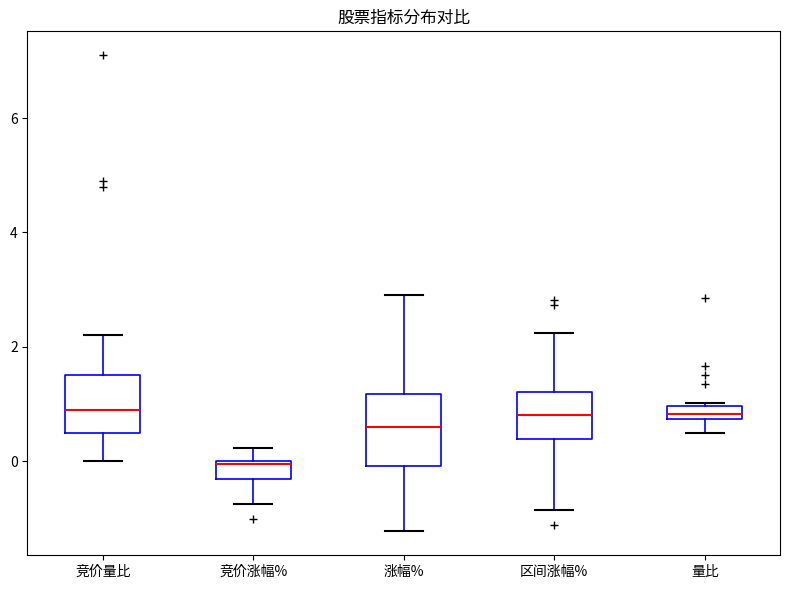

Which box's median line is the lowest?

竞价涨幅%